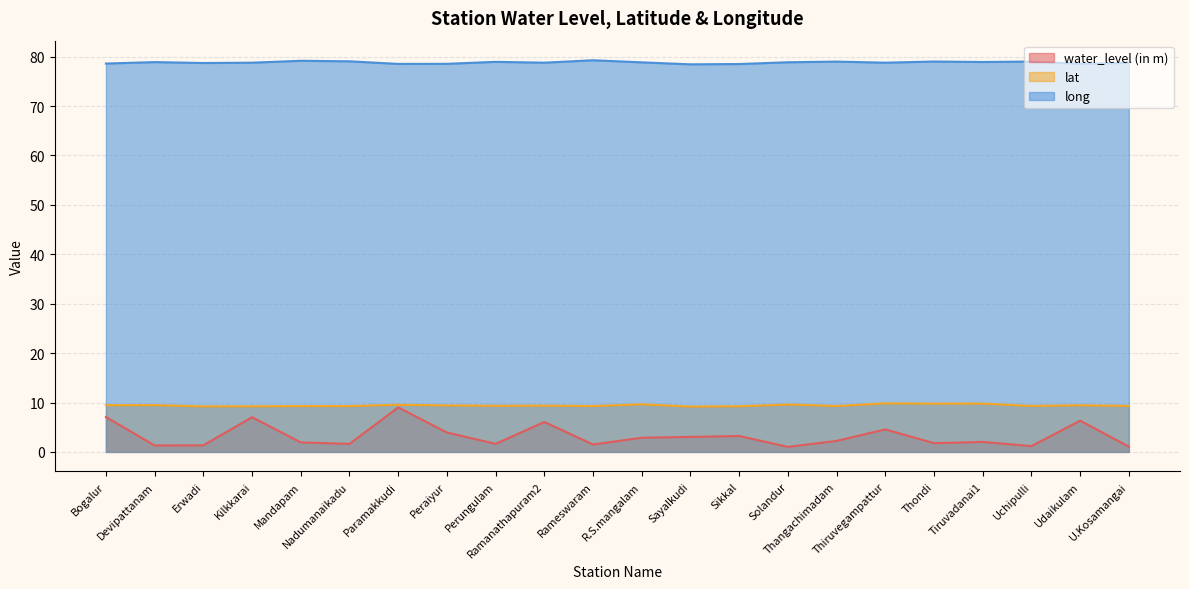

What is the minimum value for water_level (in m)?

1.0